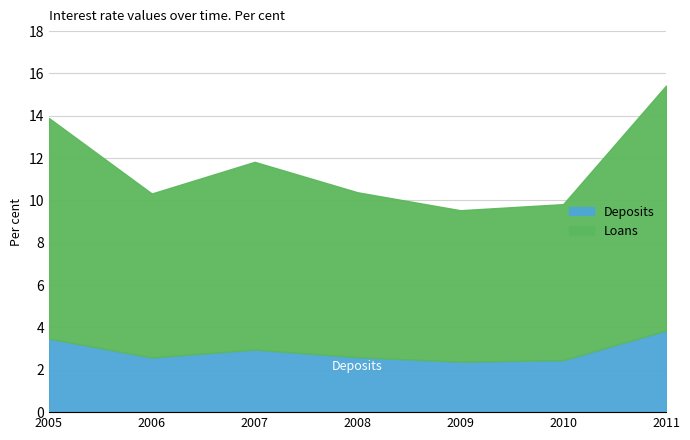

True or false: the data shows 19.5 at 2007.

False